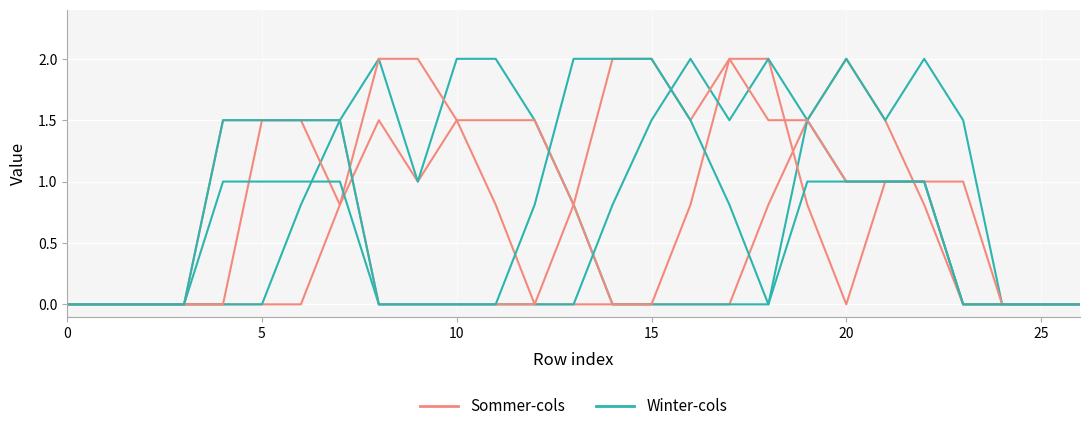

How many lines are shown in the chart?

6